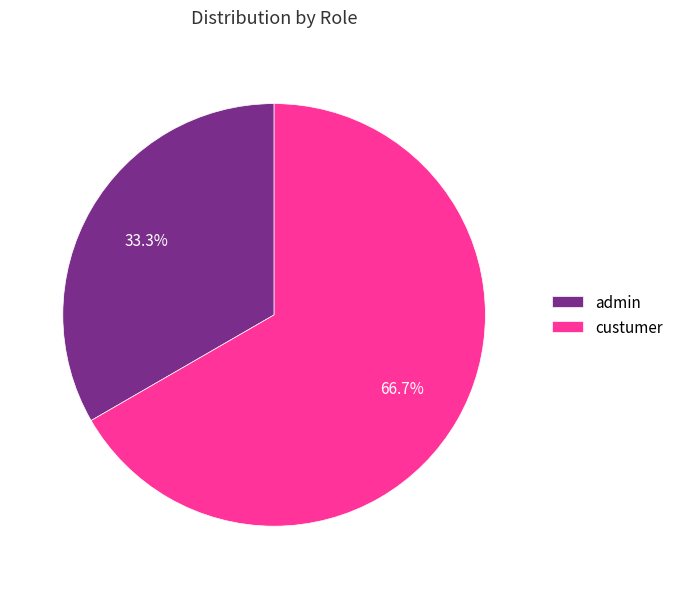

Between admin and custumer, which is larger?

custumer